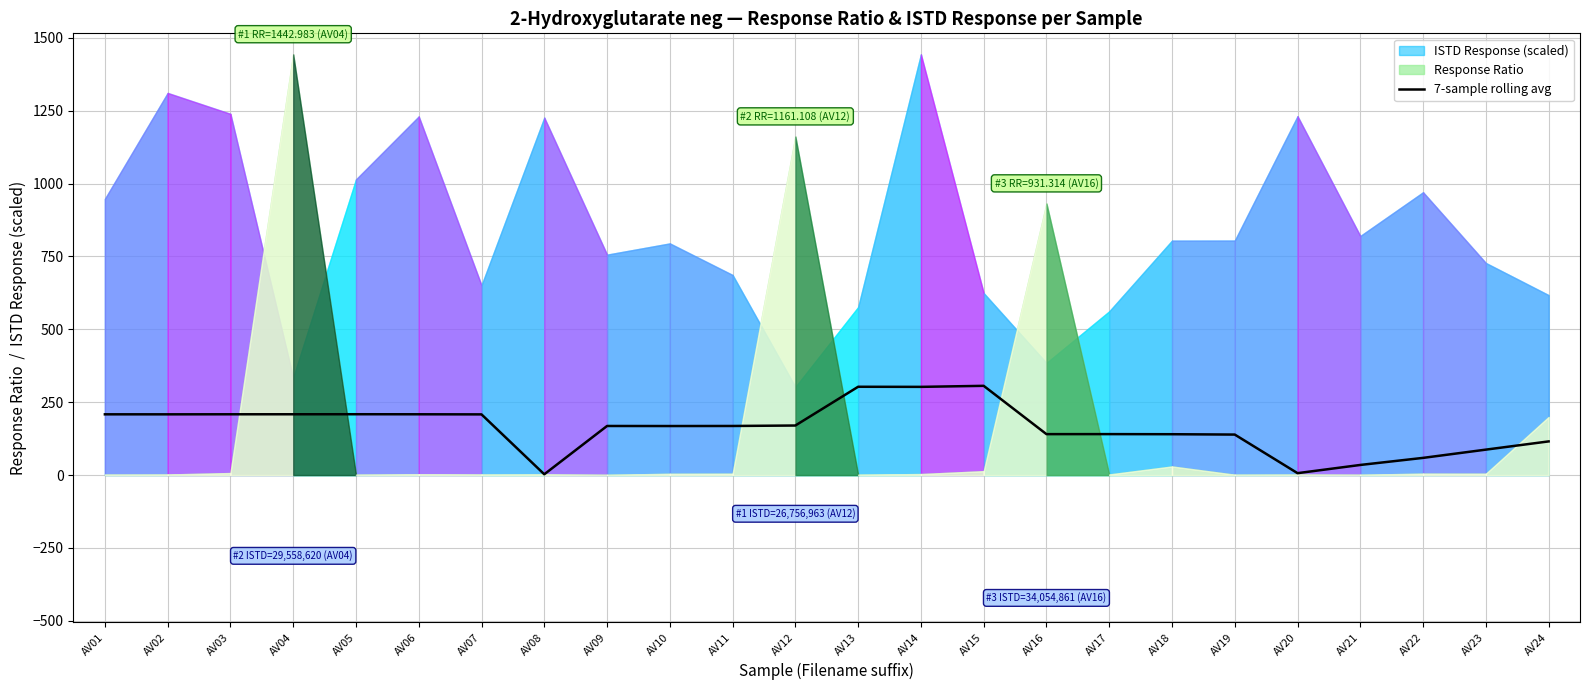

Count the number of values greater than 168.

14